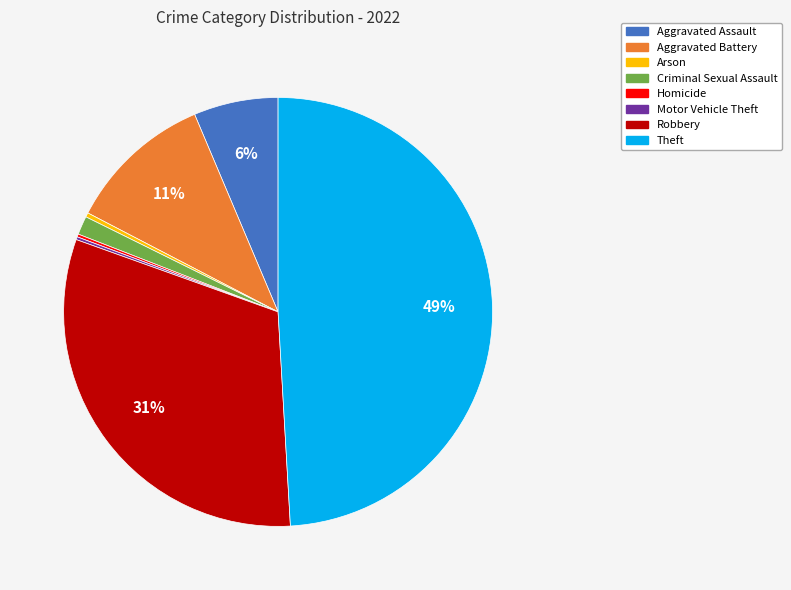

Is the sum of Aggravated Assault and Theft greater than half?

Yes